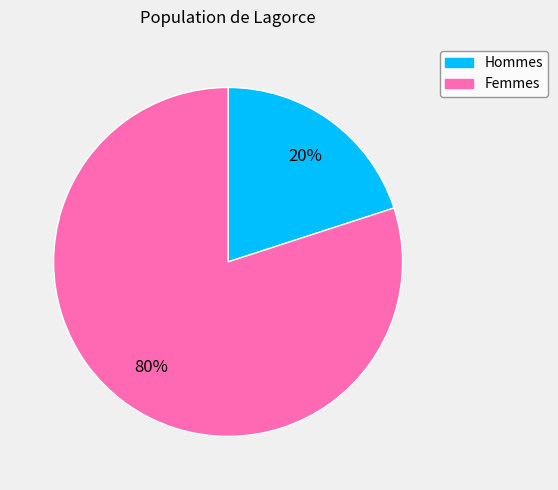

Is there a majority slice in this chart?

Yes